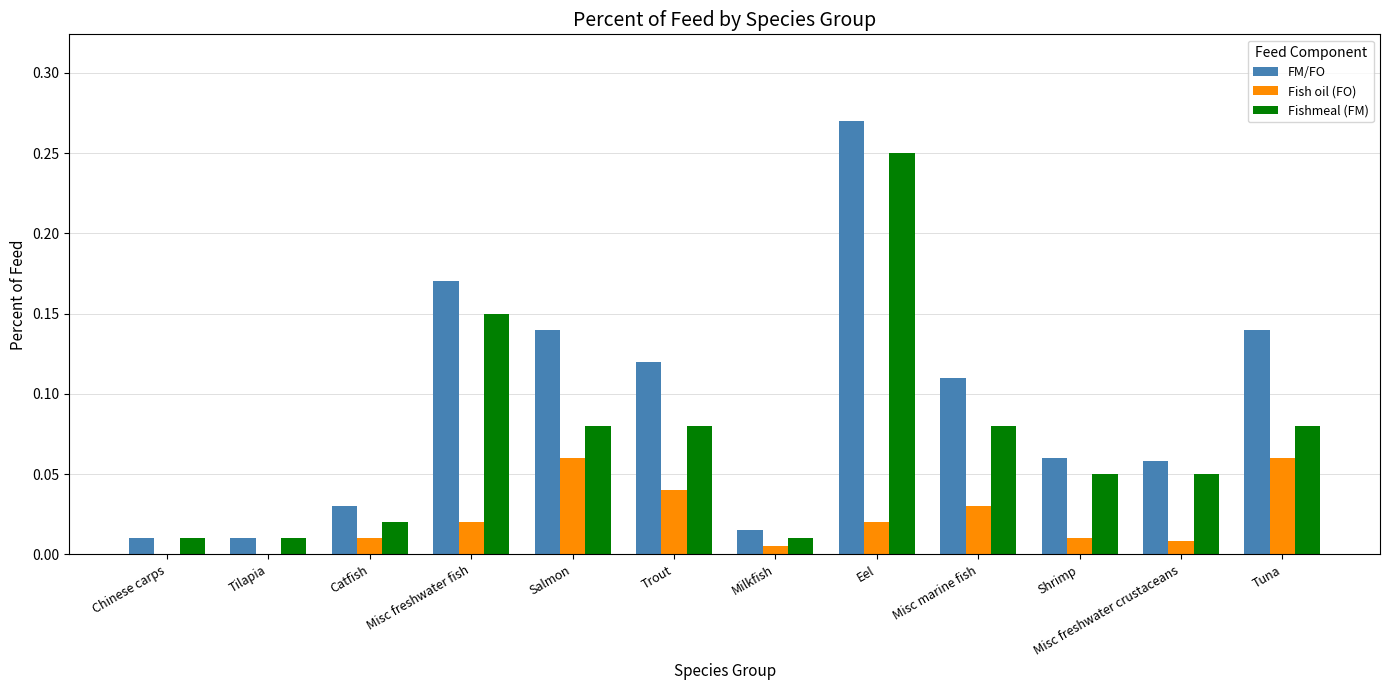

The Fish oil (FO) series shows 0.0 at Milkfish. True or false?

True